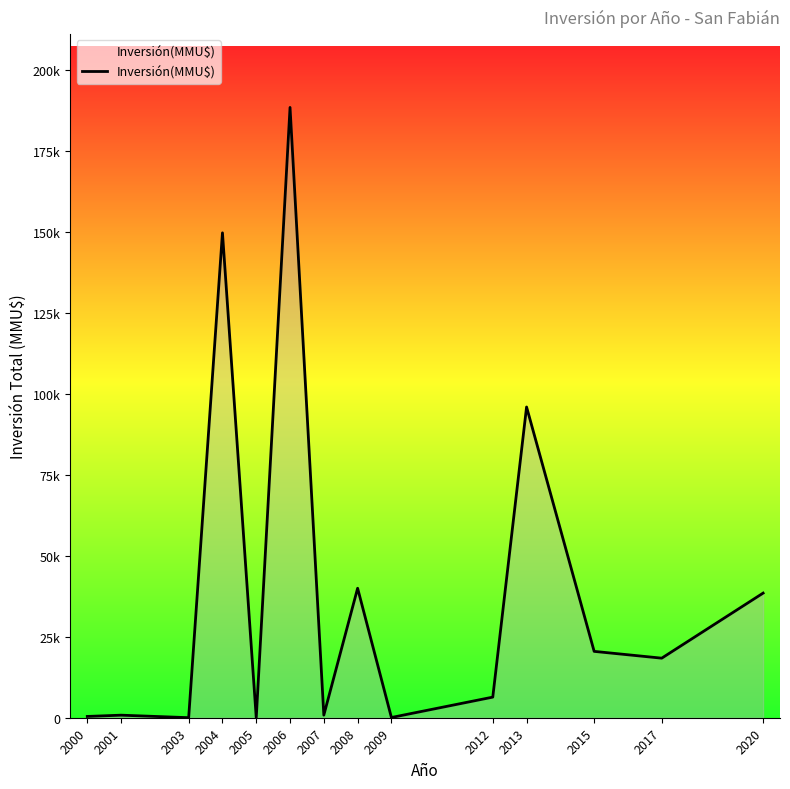

Reading left to right, transcribe all the data shown in this chart.

400	790	17	149800	0	188541	804	40000	72	6368	96000	20500	18400	38500